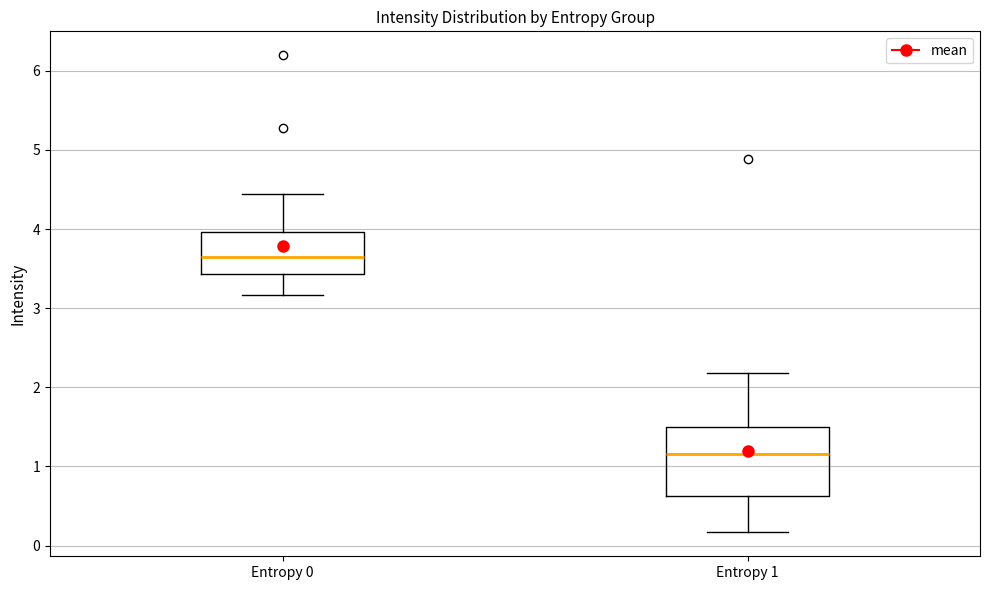

Where does the upper whisker of the box for Entropy 0 end on the y-axis? The values are not printed on the chart, so give them approximately, as read against the axis.

4.4